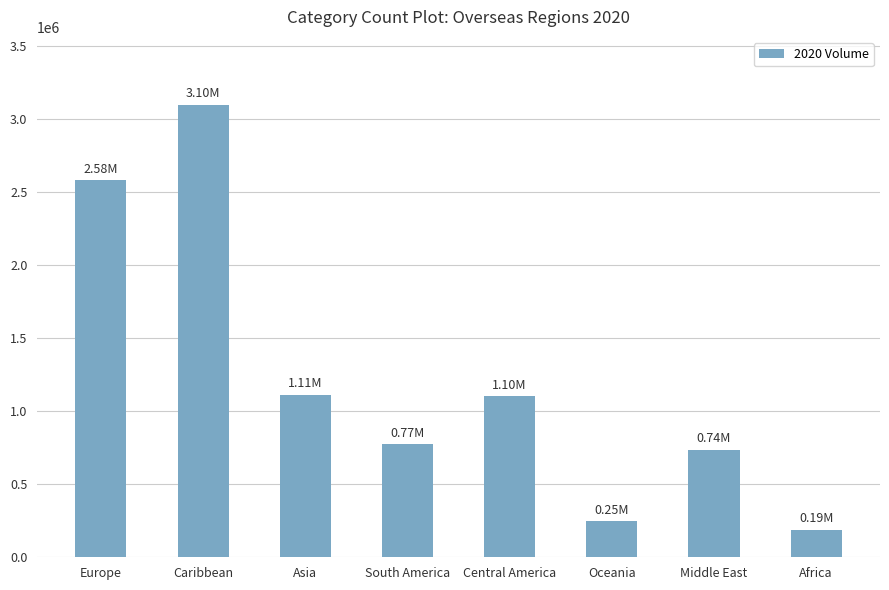

True or false: the data shows 55911 at Africa.

False